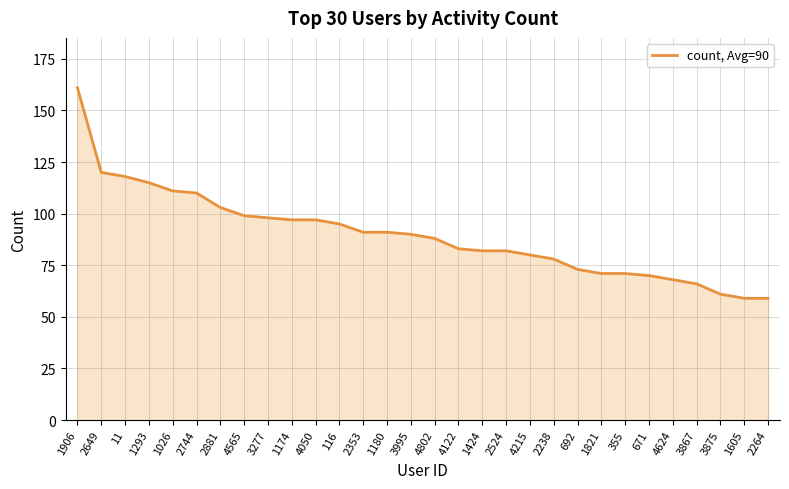

The value at 3867 is 27. True or false?

False